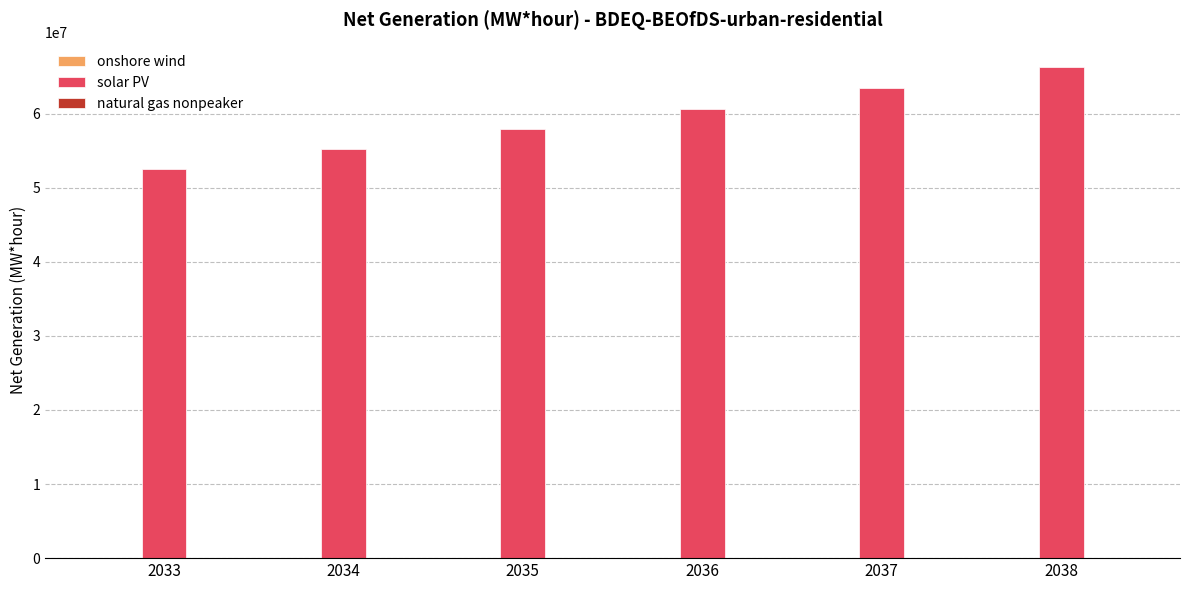

Which series has the widest spread of values?

solar PV